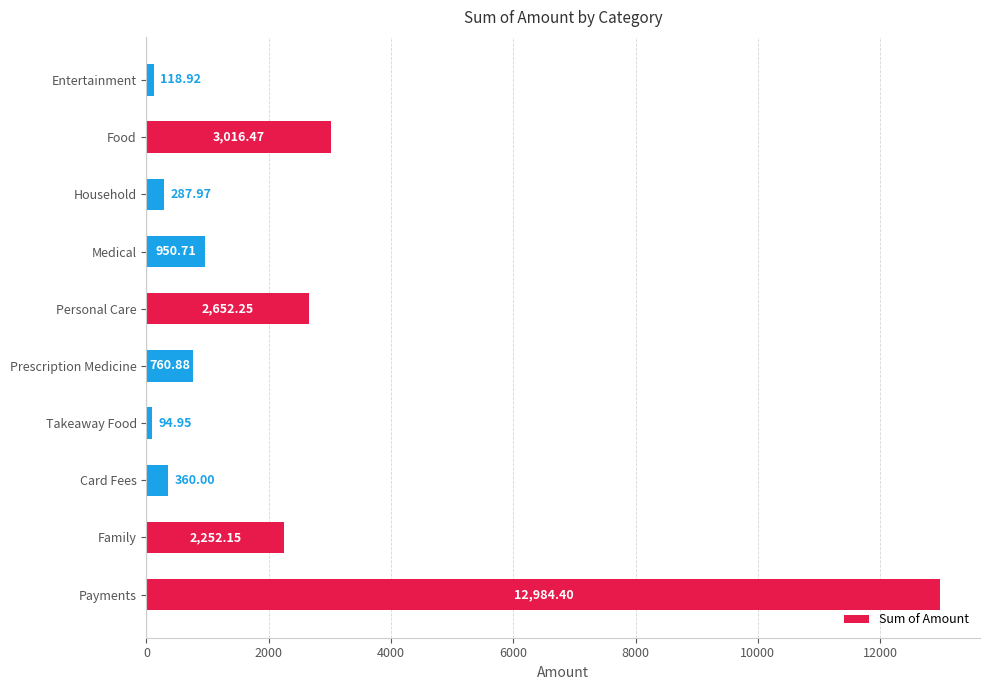

At which label is the value closest to 6539?

Food